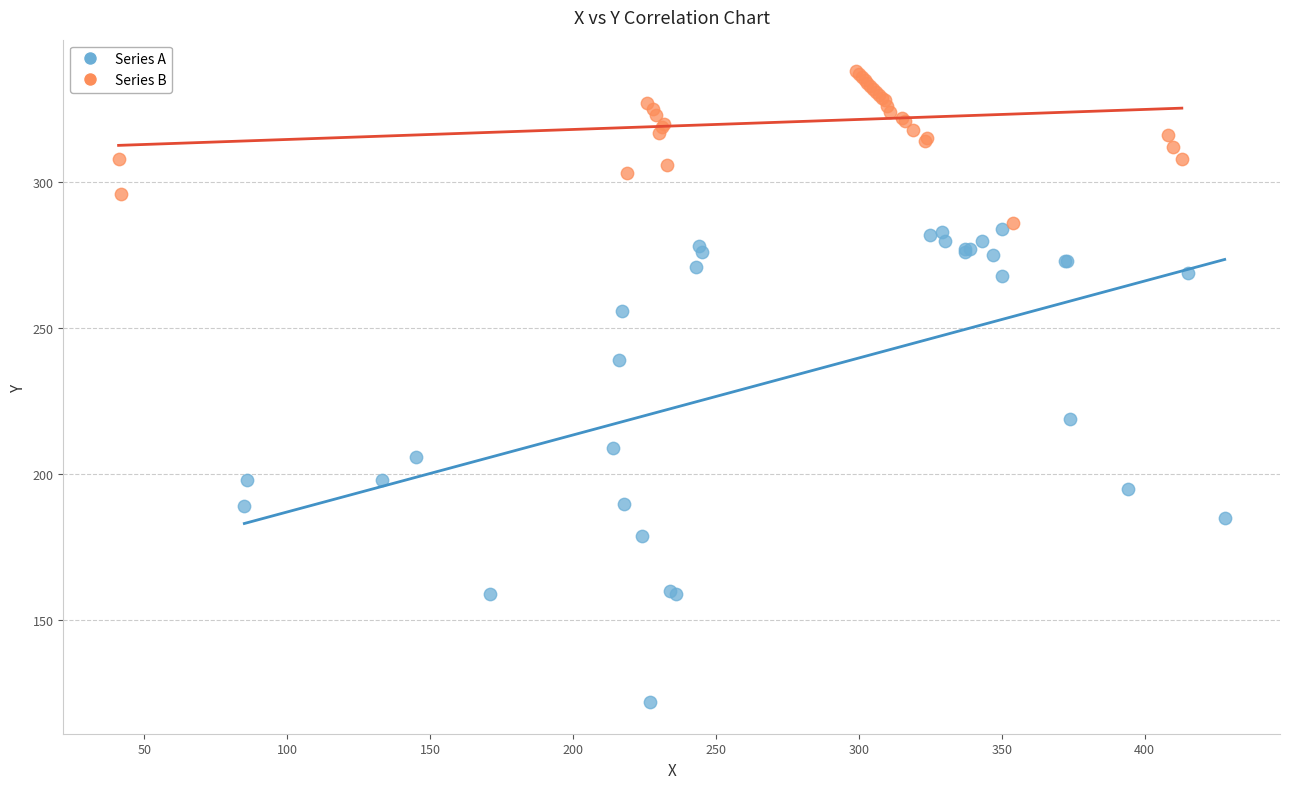

Which series contains the highest Y value?

Series B